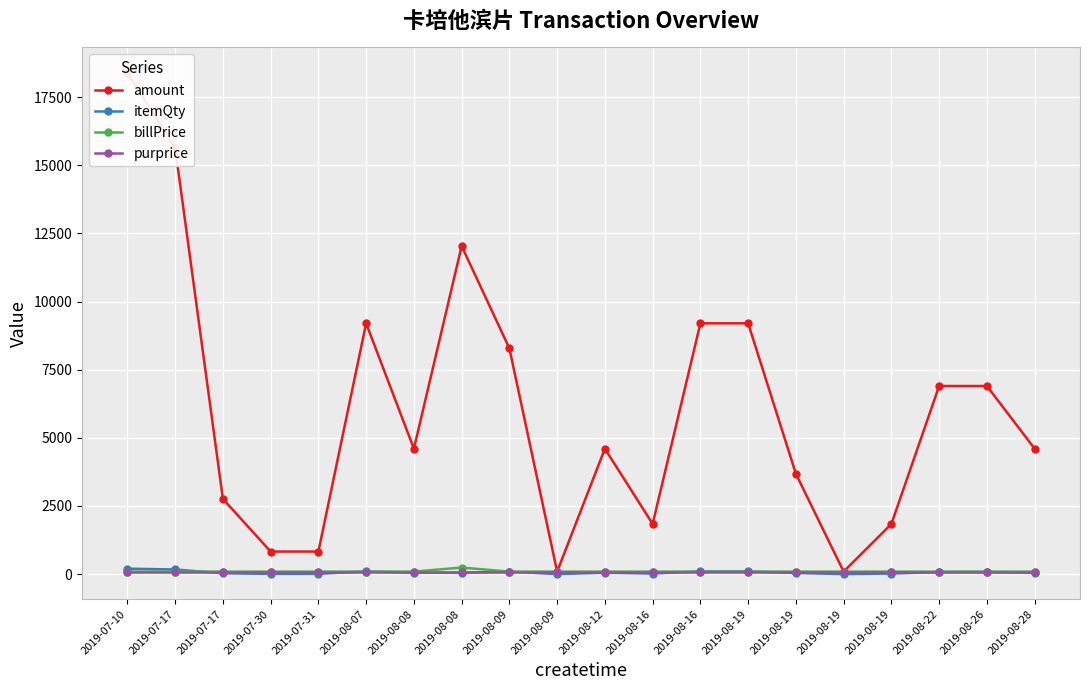

What is the difference between the maximum and second lowest values in the itemQty series?

199.0